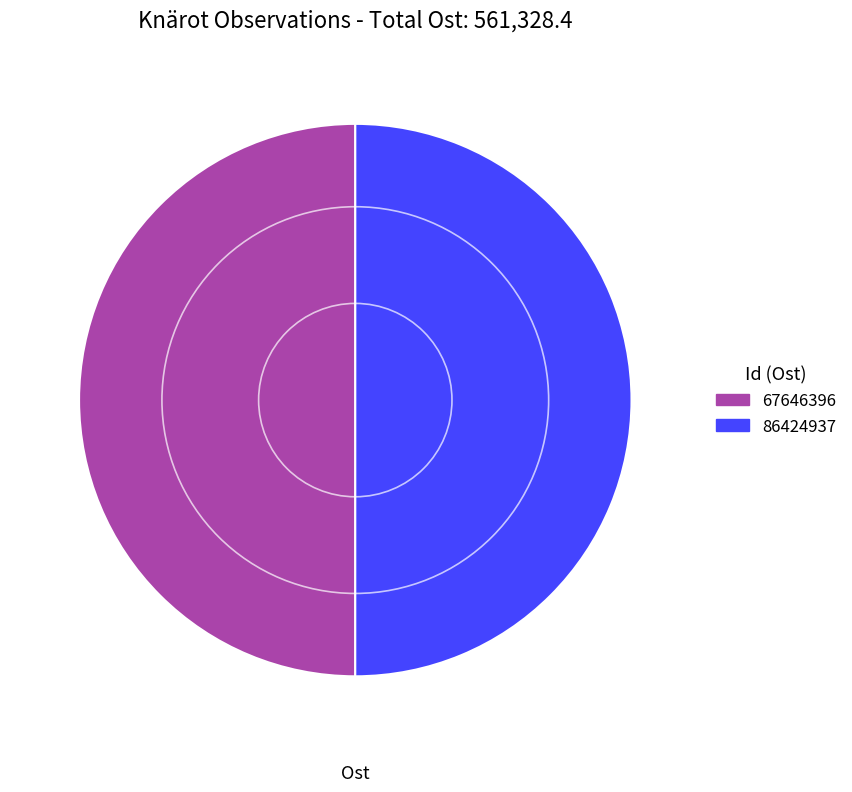

What is the ratio of the value at 67646396 to the value at 86424937?

1.0